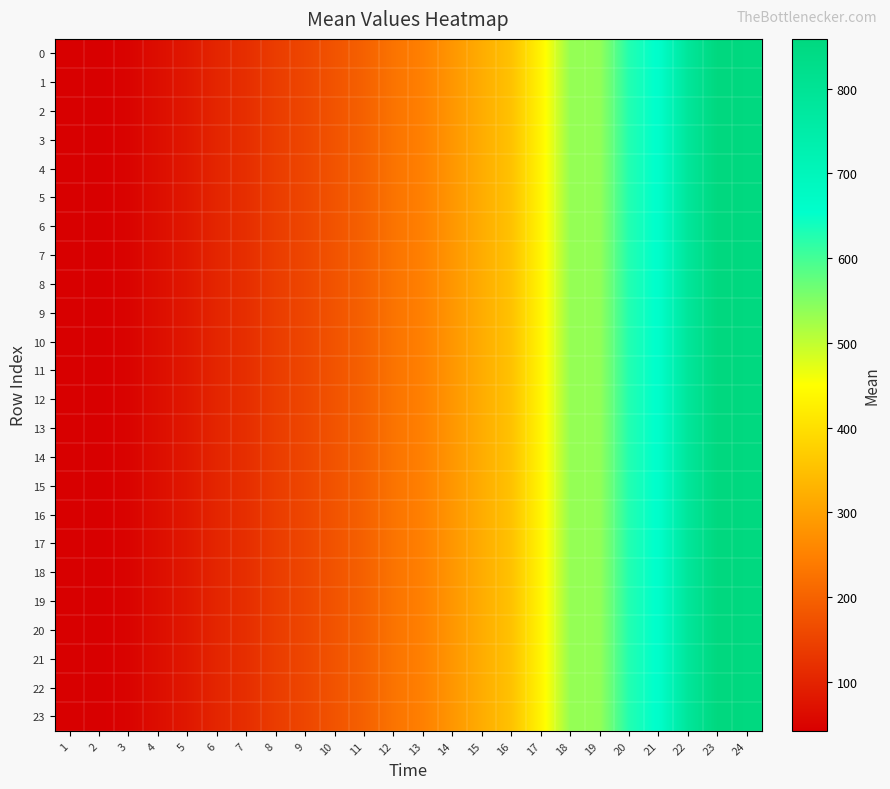

Reading left to right, transcribe all the data shown in this chart.

0: 1=42.6	2=42.0	3=49.3	4=66.2	5=82.1	6=103.7	7=117.7	8=140.7	9=156.2	10=177.1	11=199.3	12=228.6	13=248.6	14=284.3	15=319.7	16=353.7	17=433.5	18=535.2	19=536.9	20=627.2	21=658.2	22=786.8	23=858.8	24=856.9
1: 1=42.6	2=42.0	3=49.3	4=66.2	5=82.1	6=103.7	7=117.7	8=140.7	9=156.2	10=177.1	11=199.3	12=228.6	13=248.6	14=284.3	15=319.7	16=353.7	17=433.5	18=535.2	19=536.9	20=627.2	21=658.2	22=786.8	23=858.8	24=856.9
2: 1=42.6	2=42.0	3=49.3	4=66.2	5=82.1	6=103.7	7=117.7	8=140.7	9=156.2	10=177.1	11=199.3	12=228.6	13=248.6	14=284.3	15=319.7	16=353.7	17=433.5	18=535.2	19=536.9	20=627.2	21=658.2	22=786.8	23=858.8	24=856.9
3: 1=42.6	2=42.0	3=49.3	4=66.2	5=82.1	6=103.7	7=117.7	8=140.7	9=156.2	10=177.1	11=199.3	12=228.6	13=248.6	14=284.3	15=319.7	16=353.7	17=433.5	18=535.2	19=536.9	20=627.2	21=658.2	22=786.8	23=858.8	24=856.9
4: 1=42.6	2=42.0	3=49.3	4=66.2	5=82.1	6=103.7	7=117.7	8=140.7	9=156.2	10=177.1	11=199.3	12=228.6	13=248.6	14=284.3	15=319.7	16=353.7	17=433.5	18=535.2	19=536.9	20=627.2	21=658.2	22=786.8	23=858.8	24=856.9
5: 1=42.6	2=42.0	3=49.3	4=66.2	5=82.1	6=103.7	7=117.7	8=140.7	9=156.2	10=177.1	11=199.3	12=228.6	13=248.6	14=284.3	15=319.7	16=353.7	17=433.5	18=535.2	19=536.9	20=627.2	21=658.2	22=786.8	23=858.8	24=856.9
6: 1=42.6	2=42.0	3=49.3	4=66.2	5=82.1	6=103.7	7=117.7	8=140.7	9=156.2	10=177.1	11=199.3	12=228.6	13=248.6	14=284.3	15=319.7	16=353.7	17=433.5	18=535.2	19=536.9	20=627.2	21=658.2	22=786.8	23=858.8	24=856.9
7: 1=42.6	2=42.0	3=49.3	4=66.2	5=82.1	6=103.7	7=117.7	8=140.7	9=156.2	10=177.1	11=199.3	12=228.6	13=248.6	14=284.3	15=319.7	16=353.7	17=433.5	18=535.2	19=536.9	20=627.2	21=658.2	22=786.8	23=858.8	24=856.9
8: 1=42.6	2=42.0	3=49.3	4=66.2	5=82.1	6=103.7	7=117.7	8=140.7	9=156.2	10=177.1	11=199.3	12=228.6	13=248.6	14=284.3	15=319.7	16=353.7	17=433.5	18=535.2	19=536.9	20=627.2	21=658.2	22=786.8	23=858.8	24=856.9
9: 1=42.6	2=42.0	3=49.3	4=66.2	5=82.1	6=103.7	7=117.7	8=140.7	9=156.2	10=177.1	11=199.3	12=228.6	13=248.6	14=284.3	15=319.7	16=353.7	17=433.5	18=535.2	19=536.9	20=627.2	21=658.2	22=786.8	23=858.8	24=856.9
10: 1=42.6	2=42.0	3=49.3	4=66.2	5=82.1	6=103.7	7=117.7	8=140.7	9=156.2	10=177.1	11=199.3	12=228.6	13=248.6	14=284.3	15=319.7	16=353.7	17=433.5	18=535.2	19=536.9	20=627.2	21=658.2	22=786.8	23=858.8	24=856.9
11: 1=42.6	2=42.0	3=49.3	4=66.2	5=82.1	6=103.7	7=117.7	8=140.7	9=156.2	10=177.1	11=199.3	12=228.6	13=248.6	14=284.3	15=319.7	16=353.7	17=433.5	18=535.2	19=536.9	20=627.2	21=658.2	22=786.8	23=858.8	24=856.9
12: 1=42.6	2=42.0	3=49.3	4=66.2	5=82.1	6=103.7	7=117.7	8=140.7	9=156.2	10=177.1	11=199.3	12=228.6	13=248.6	14=284.3	15=319.7	16=353.7	17=433.5	18=535.2	19=536.9	20=627.2	21=658.2	22=786.8	23=858.8	24=856.9
13: 1=42.6	2=42.0	3=49.3	4=66.2	5=82.1	6=103.7	7=117.7	8=140.7	9=156.2	10=177.1	11=199.3	12=228.6	13=248.6	14=284.3	15=319.7	16=353.7	17=433.5	18=535.2	19=536.9	20=627.2	21=658.2	22=786.8	23=858.8	24=856.9
14: 1=42.6	2=42.0	3=49.3	4=66.2	5=82.1	6=103.7	7=117.7	8=140.7	9=156.2	10=177.1	11=199.3	12=228.6	13=248.6	14=284.3	15=319.7	16=353.7	17=433.5	18=535.2	19=536.9	20=627.2	21=658.2	22=786.8	23=858.8	24=856.9
15: 1=42.6	2=42.0	3=49.3	4=66.2	5=82.1	6=103.7	7=117.7	8=140.7	9=156.2	10=177.1	11=199.3	12=228.6	13=248.6	14=284.3	15=319.7	16=353.7	17=433.5	18=535.2	19=536.9	20=627.2	21=658.2	22=786.8	23=858.8	24=856.9
16: 1=42.6	2=42.0	3=49.3	4=66.2	5=82.1	6=103.7	7=117.7	8=140.7	9=156.2	10=177.1	11=199.3	12=228.6	13=248.6	14=284.3	15=319.7	16=353.7	17=433.5	18=535.2	19=536.9	20=627.2	21=658.2	22=786.8	23=858.8	24=856.9
17: 1=42.6	2=42.0	3=49.3	4=66.2	5=82.1	6=103.7	7=117.7	8=140.7	9=156.2	10=177.1	11=199.3	12=228.6	13=248.6	14=284.3	15=319.7	16=353.7	17=433.5	18=535.2	19=536.9	20=627.2	21=658.2	22=786.8	23=858.8	24=856.9
18: 1=42.6	2=42.0	3=49.3	4=66.2	5=82.1	6=103.7	7=117.7	8=140.7	9=156.2	10=177.1	11=199.3	12=228.6	13=248.6	14=284.3	15=319.7	16=353.7	17=433.5	18=535.2	19=536.9	20=627.2	21=658.2	22=786.8	23=858.8	24=856.9
19: 1=42.6	2=42.0	3=49.3	4=66.2	5=82.1	6=103.7	7=117.7	8=140.7	9=156.2	10=177.1	11=199.3	12=228.6	13=248.6	14=284.3	15=319.7	16=353.7	17=433.5	18=535.2	19=536.9	20=627.2	21=658.2	22=786.8	23=858.8	24=856.9
20: 1=42.6	2=42.0	3=49.3	4=66.2	5=82.1	6=103.7	7=117.7	8=140.7	9=156.2	10=177.1	11=199.3	12=228.6	13=248.6	14=284.3	15=319.7	16=353.7	17=433.5	18=535.2	19=536.9	20=627.2	21=658.2	22=786.8	23=858.8	24=856.9
21: 1=42.6	2=42.0	3=49.3	4=66.2	5=82.1	6=103.7	7=117.7	8=140.7	9=156.2	10=177.1	11=199.3	12=228.6	13=248.6	14=284.3	15=319.7	16=353.7	17=433.5	18=535.2	19=536.9	20=627.2	21=658.2	22=786.8	23=858.8	24=856.9
22: 1=42.6	2=42.0	3=49.3	4=66.2	5=82.1	6=103.7	7=117.7	8=140.7	9=156.2	10=177.1	11=199.3	12=228.6	13=248.6	14=284.3	15=319.7	16=353.7	17=433.5	18=535.2	19=536.9	20=627.2	21=658.2	22=786.8	23=858.8	24=856.9
23: 1=42.6	2=42.0	3=49.3	4=66.2	5=82.1	6=103.7	7=117.7	8=140.7	9=156.2	10=177.1	11=199.3	12=228.6	13=248.6	14=284.3	15=319.7	16=353.7	17=433.5	18=535.2	19=536.9	20=627.2	21=658.2	22=786.8	23=858.8	24=856.9